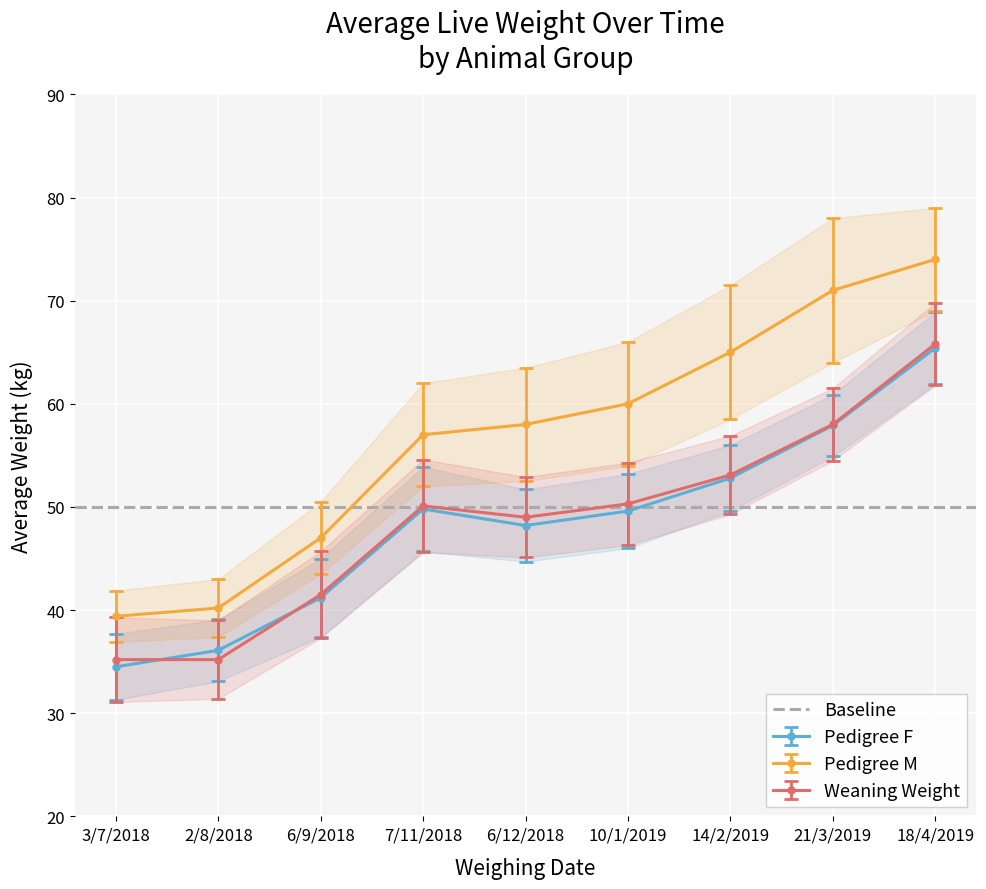

How many data points in Weaning Weight are less than 50?

4